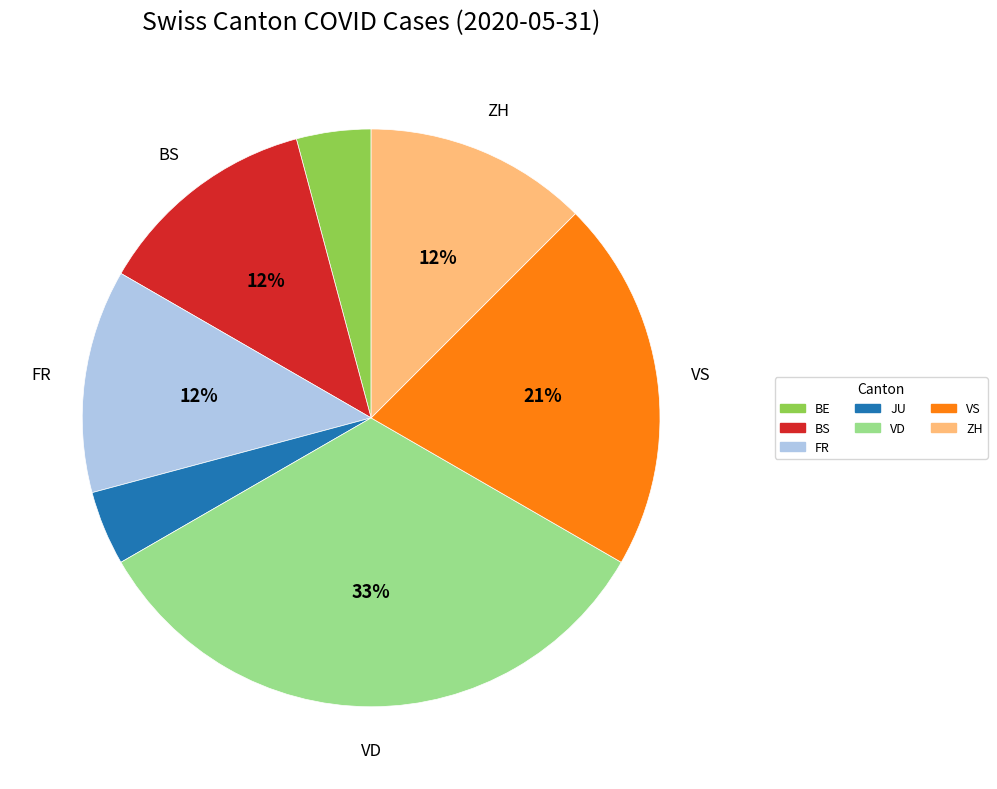

To the nearest percent, what is the average slice percentage?

14%